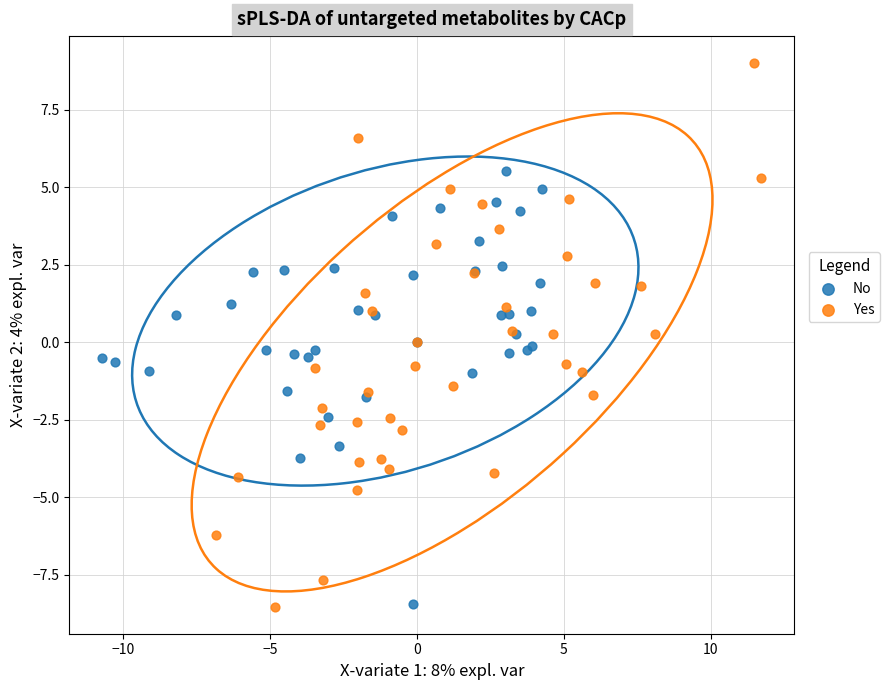

Which series has the largest Y range (max minus min)?

Yes